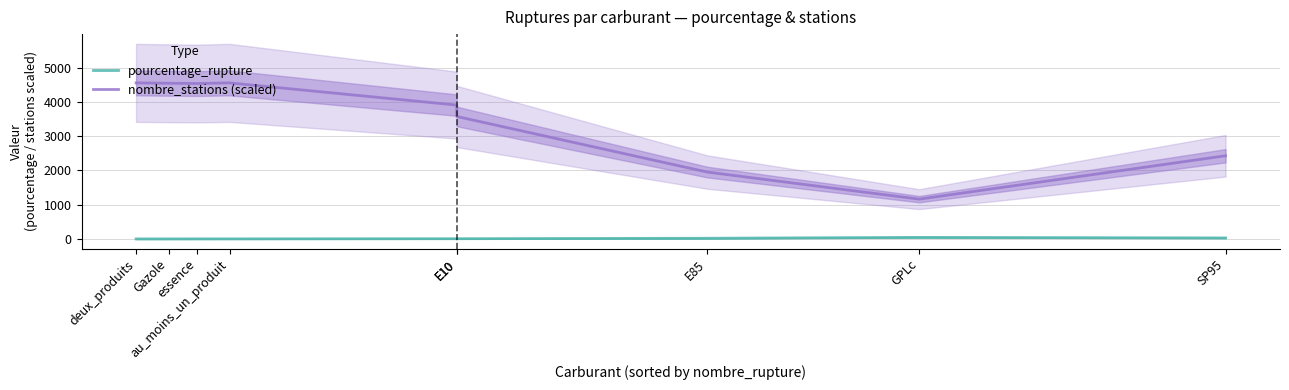

What is the total value across all series at E10?

3914.4